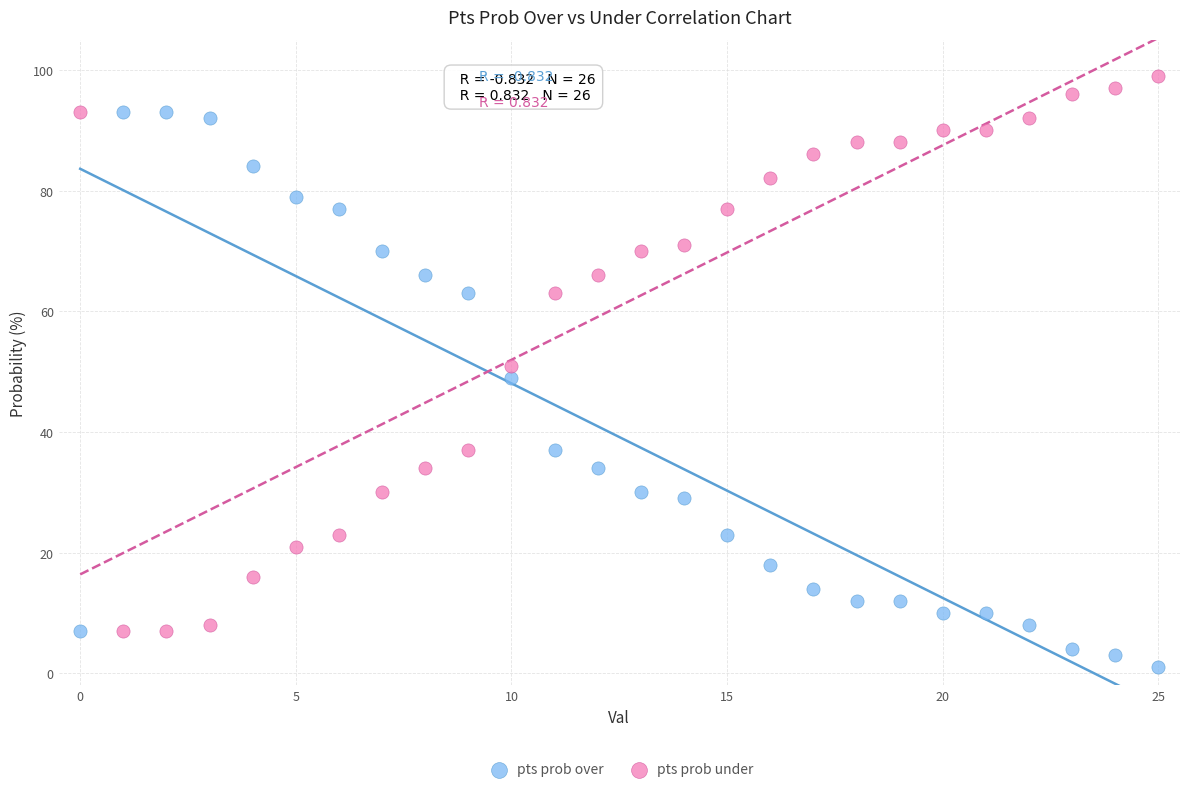

Which series reaches the minimum Y coordinate?

pts prob over